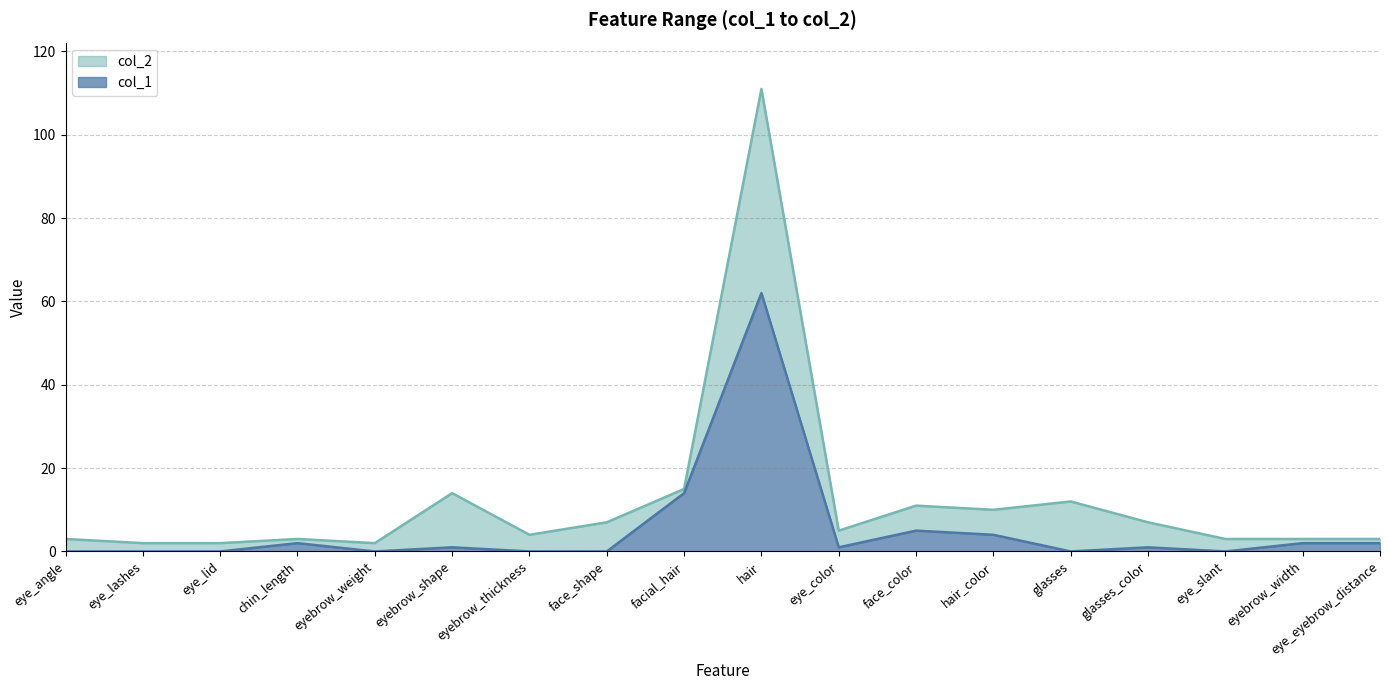

The value of col_1 at eye_slant is 29. True or false?

False